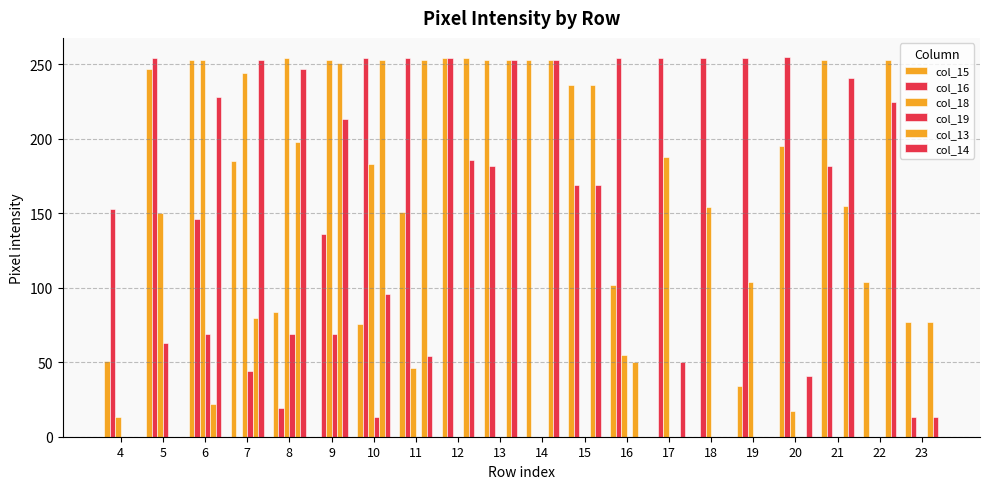

How many col_19 values are between 0 and 44?

16